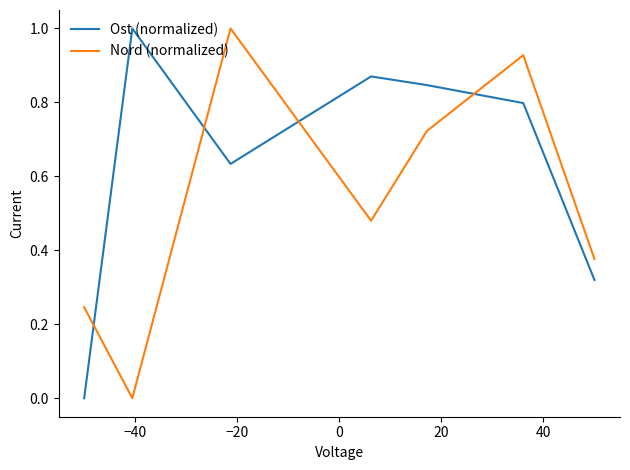

How many times do Ost (normalized) and Nord (normalized) cross each other?

4